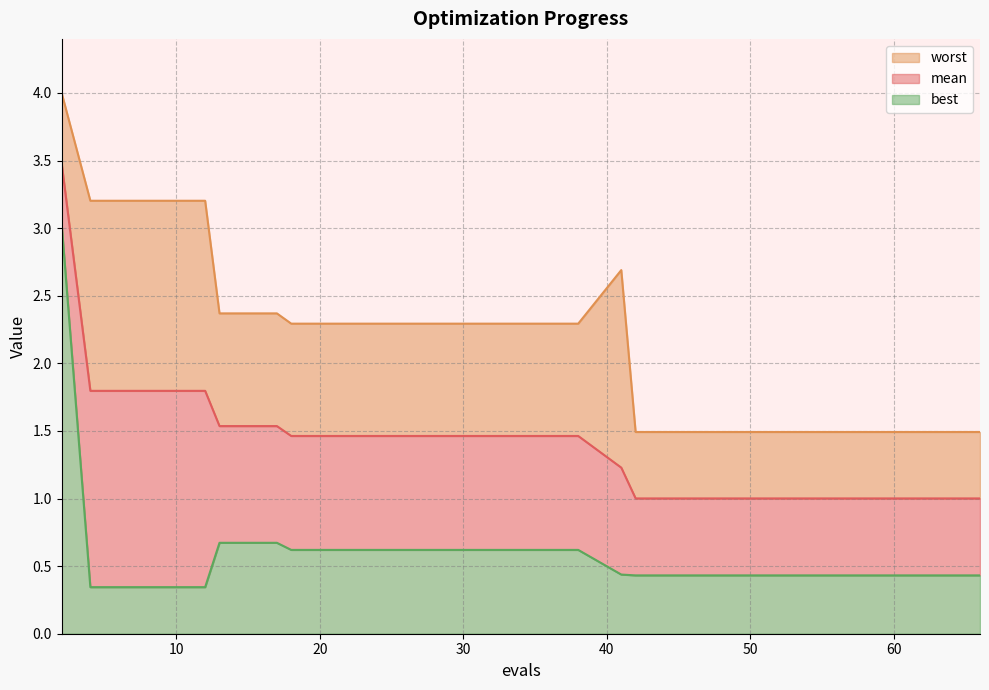

The value of mean at 50 is 1.0. True or false?

True